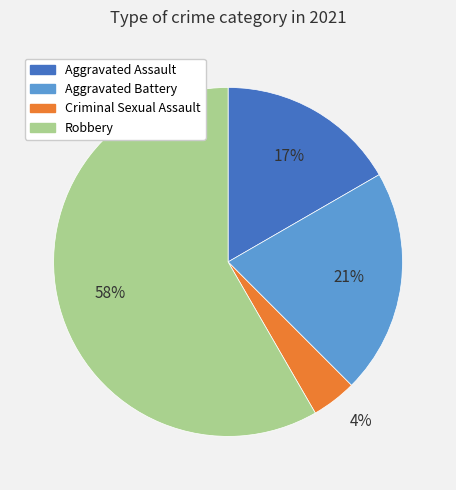

The Criminal Sexual Assault slice represents 4% of the pie. True or false?

True